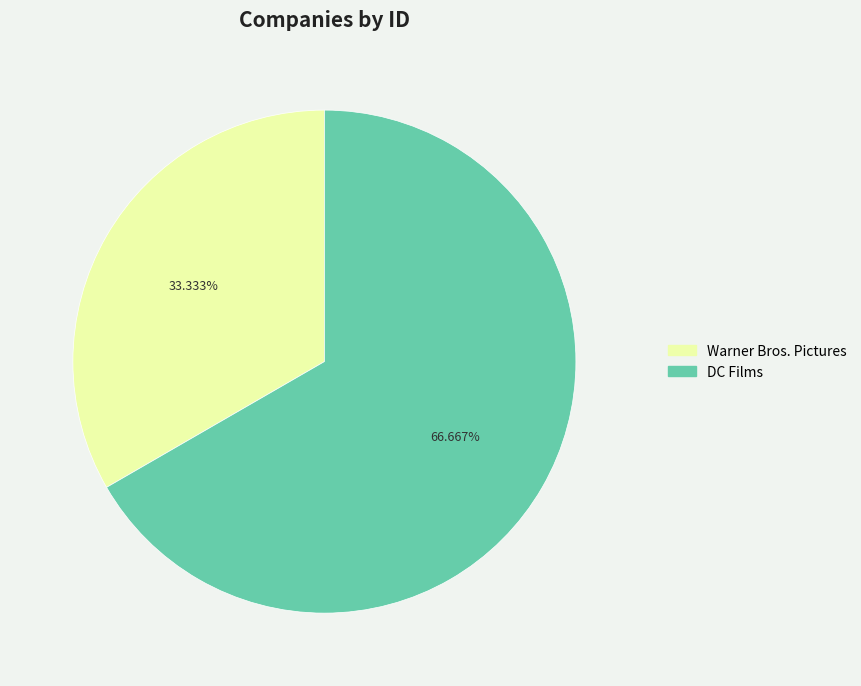

True or false: Warner Bros. Pictures accounts for 33% of the total.

True